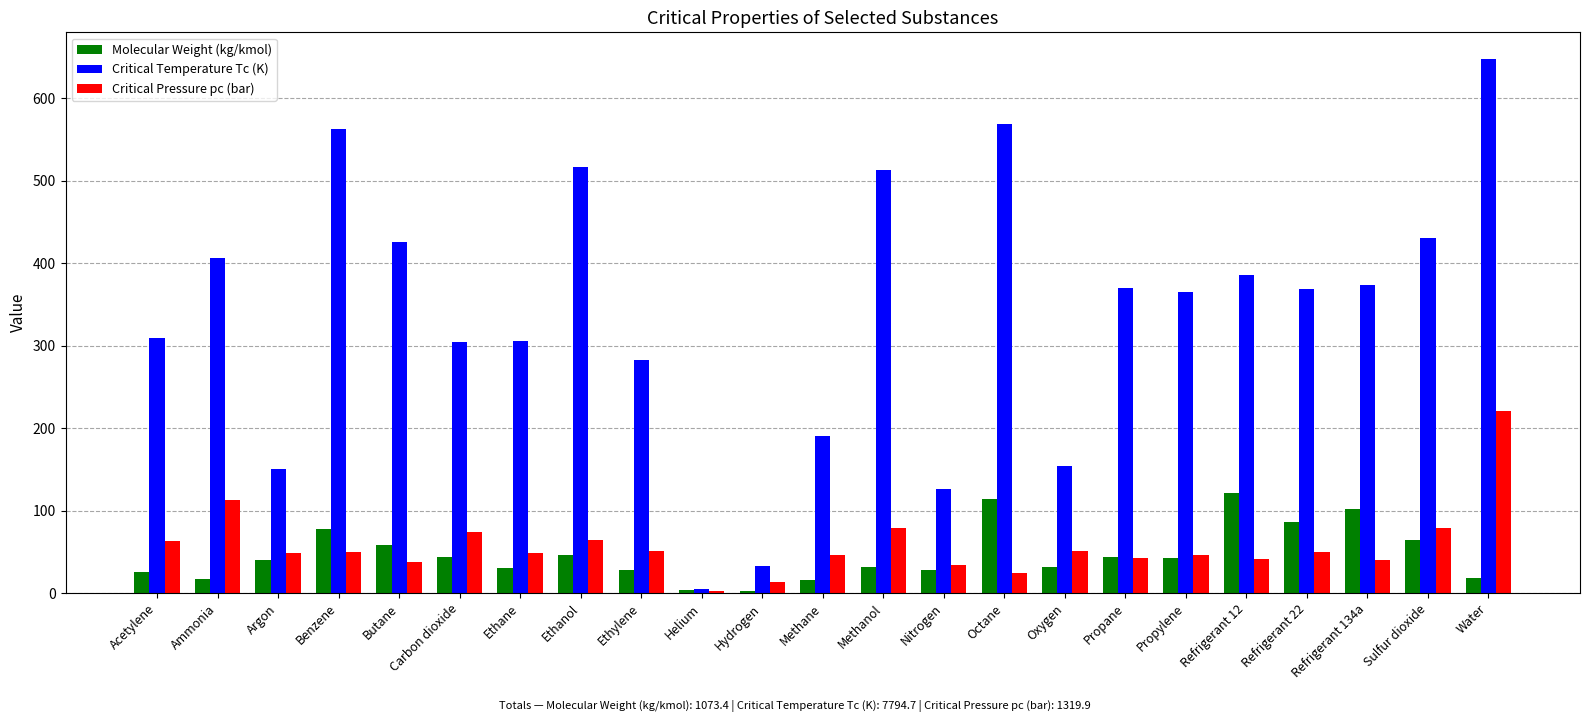

What is the average value of the Critical Pressure pc (bar) series?

57.4